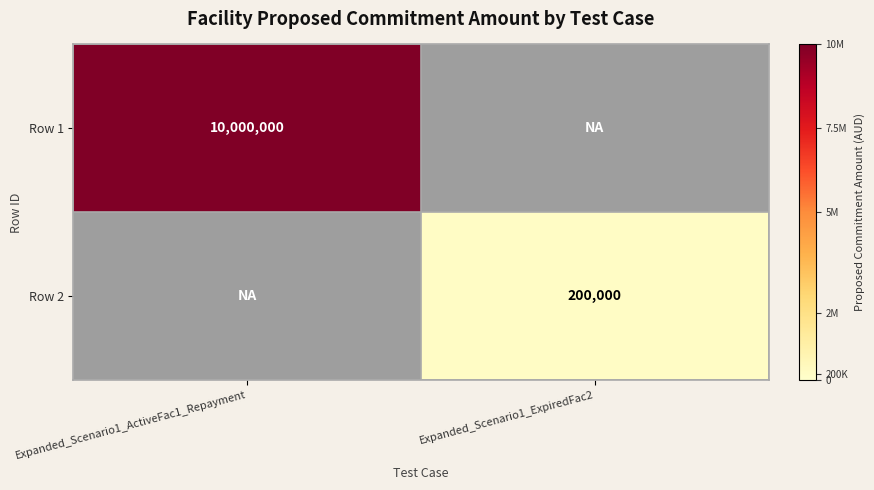

The value of Row 1 at Expanded_Scenario1_ActiveFac1_Repayment is 10000000. True or false?

True